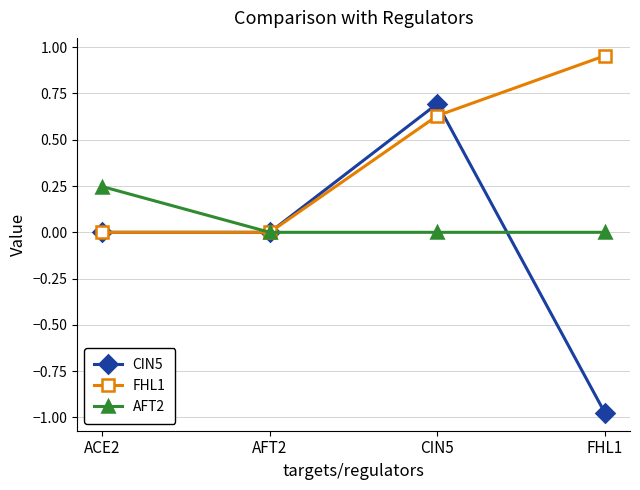

List the series in order of their peak value, highest first.

FHL1, CIN5, AFT2